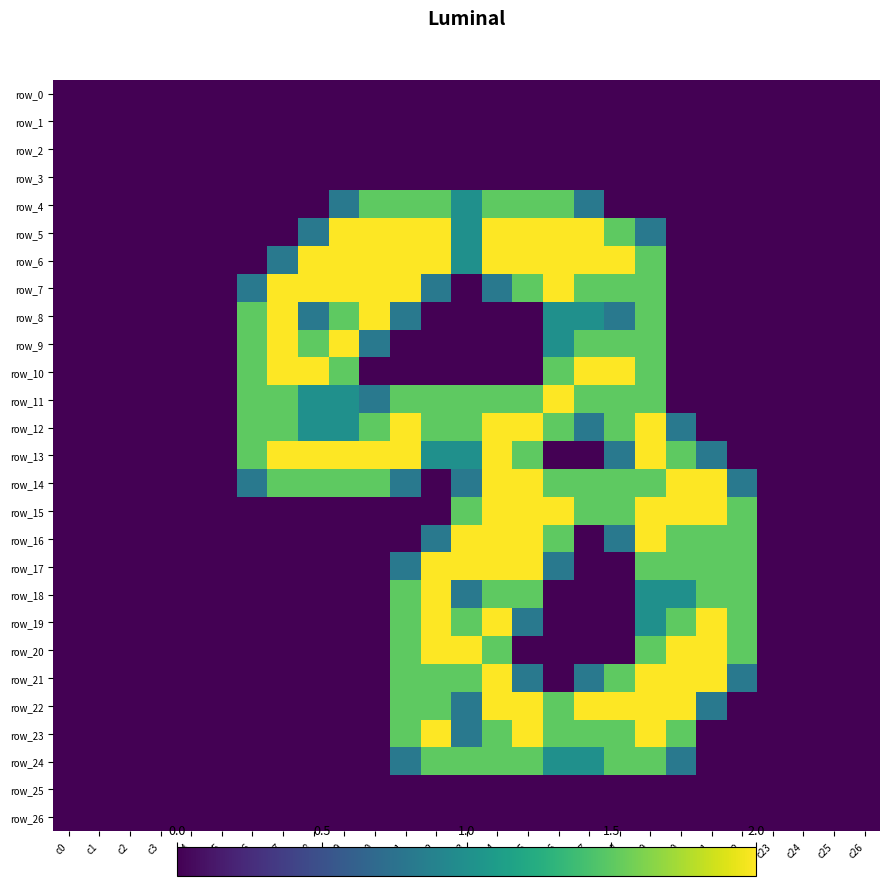

Between c7 and c14, which series saw the biggest shift?

row_5